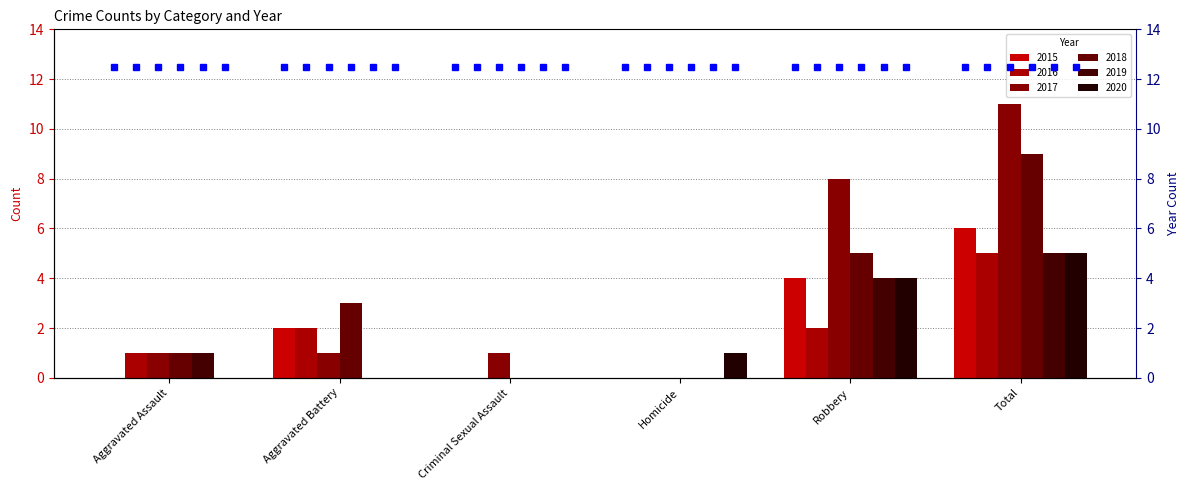

At how many categories does at least one series exceed 9?

1